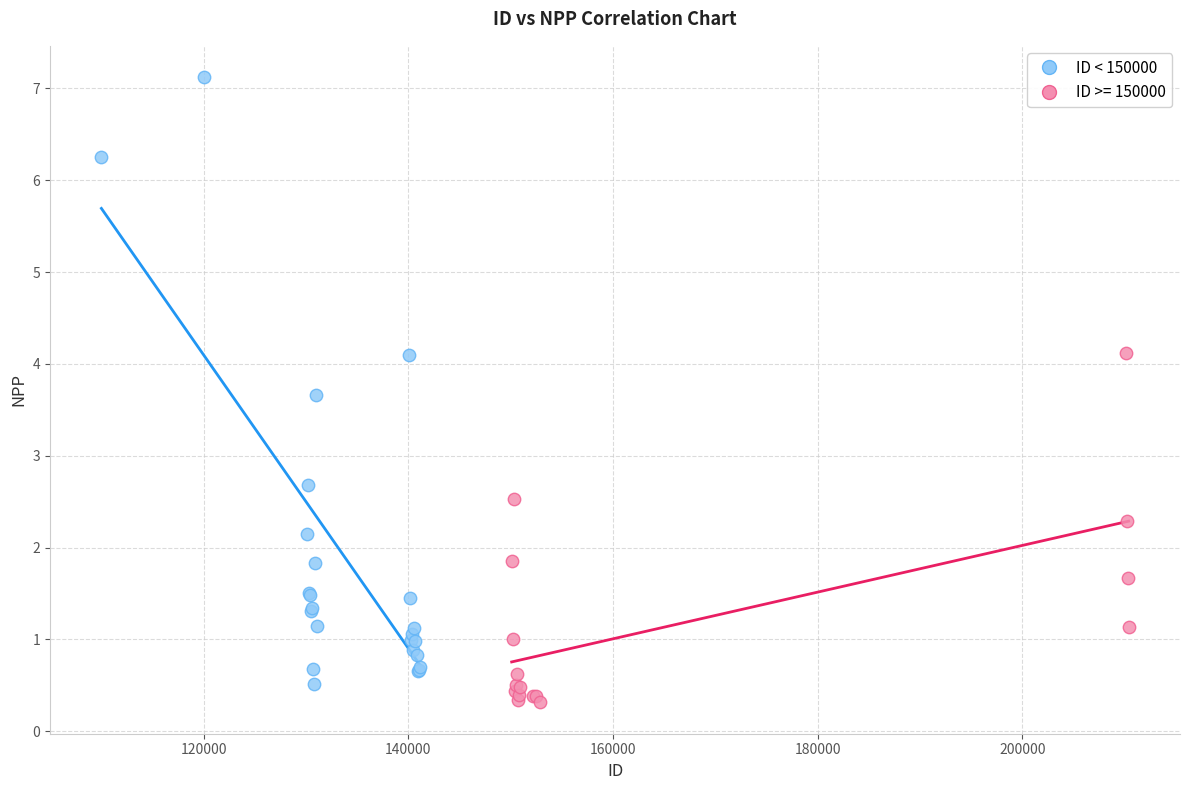

Which series has the widest spread of Y values?

ID < 150000